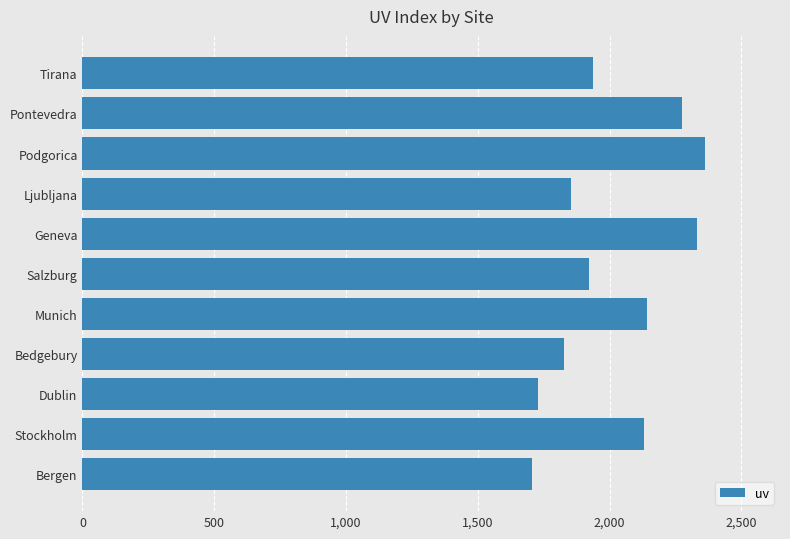

What is the maximum value shown in the chart?

2363